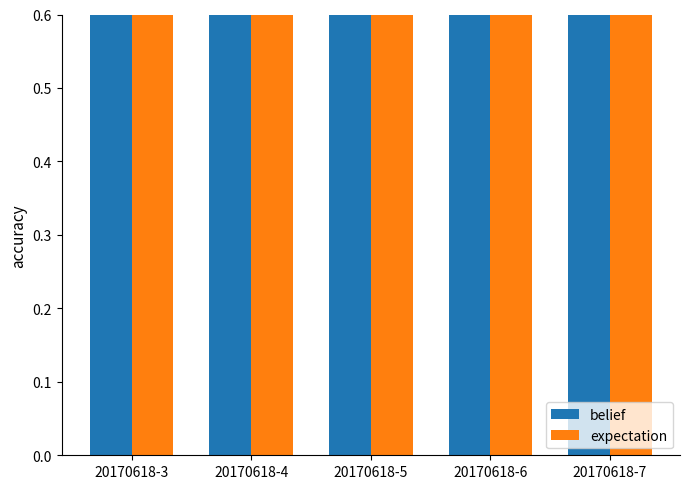

Which series changed the most between 20170618-6 and 20170618-7?

belief